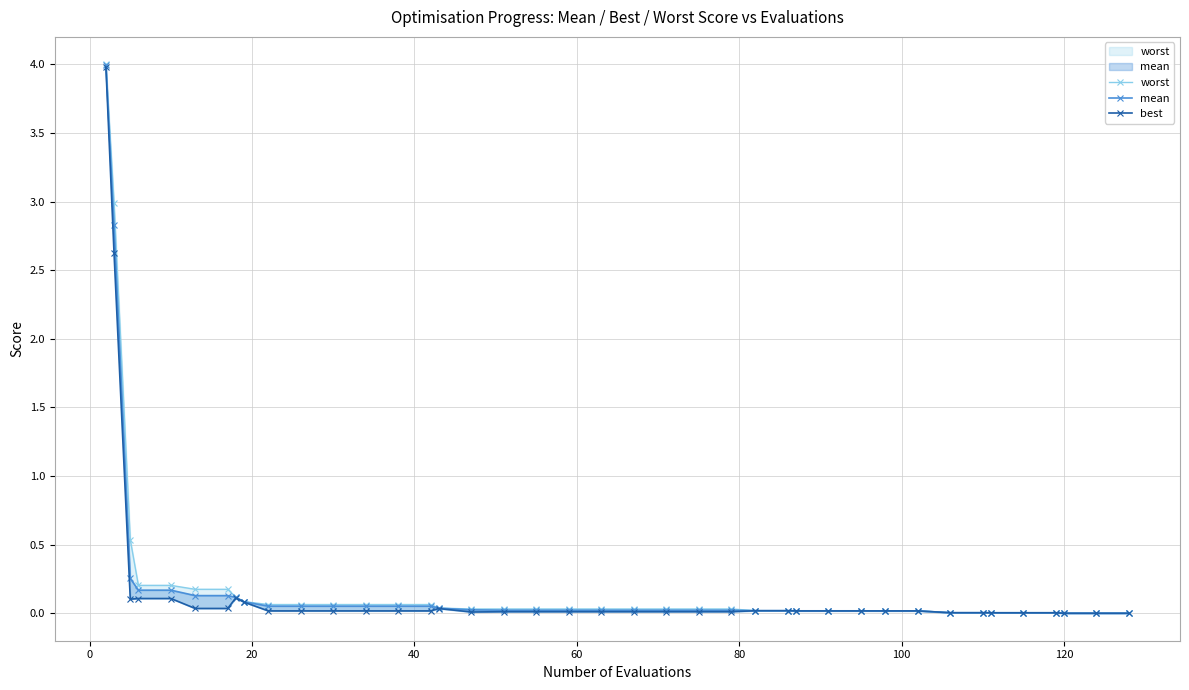

Reading right to left, what are all the values shown in this chart?

worst: 0.0	0.0	0.0	0.0	0.0	0.0	0.0	0.0	0.0	0.0	0.0	0.0	0.0	0.0	0.0	0.0	0.0	0.0	0.0	0.0	0.0	0.0	0.0	0.0	0.0	0.1	0.1	0.1	0.1	0.1	0.1	0.1	0.1	0.2	0.2	0.2	0.2	0.5	3.0	4.0
mean: 0.0	0.0	0.0	0.0	0.0	0.0	0.0	0.0	0.0	0.0	0.0	0.0	0.0	0.0	0.0	0.0	0.0	0.0	0.0	0.0	0.0	0.0	0.0	0.0	0.0	0.1	0.1	0.1	0.1	0.1	0.1	0.1	0.1	0.1	0.1	0.2	0.2	0.3	2.8	4.0
best: 0.0	0.0	0.0	0.0	0.0	0.0	0.0	0.0	0.0	0.0	0.0	0.0	0.0	0.0	0.0	0.0	0.0	0.0	0.0	0.0	0.0	0.0	0.0	0.0	0.0	0.0	0.0	0.0	0.0	0.0	0.0	0.1	0.1	0.0	0.0	0.1	0.1	0.1	2.6	4.0